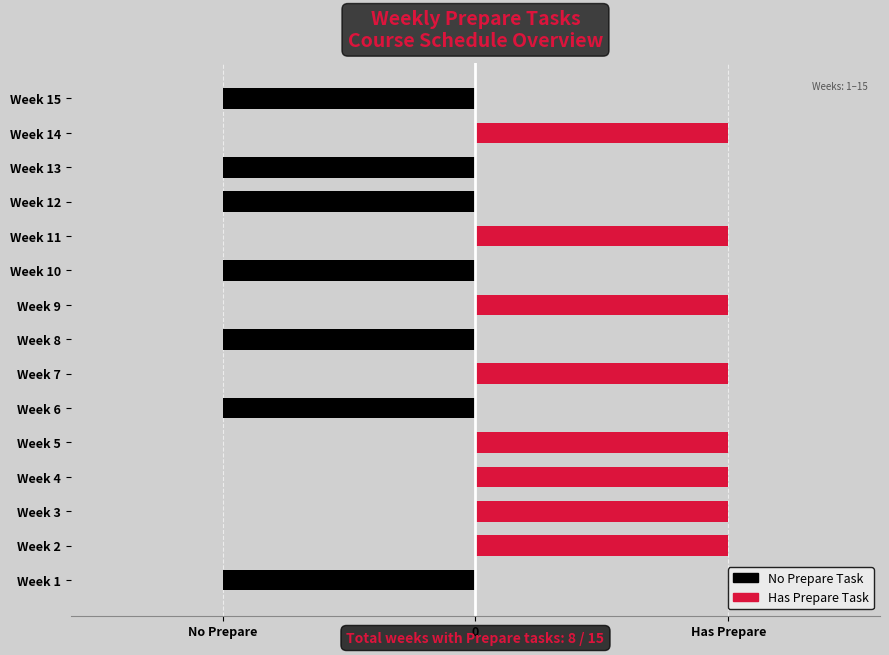

How many Has Prepare Task values are between 0 and 1?

15